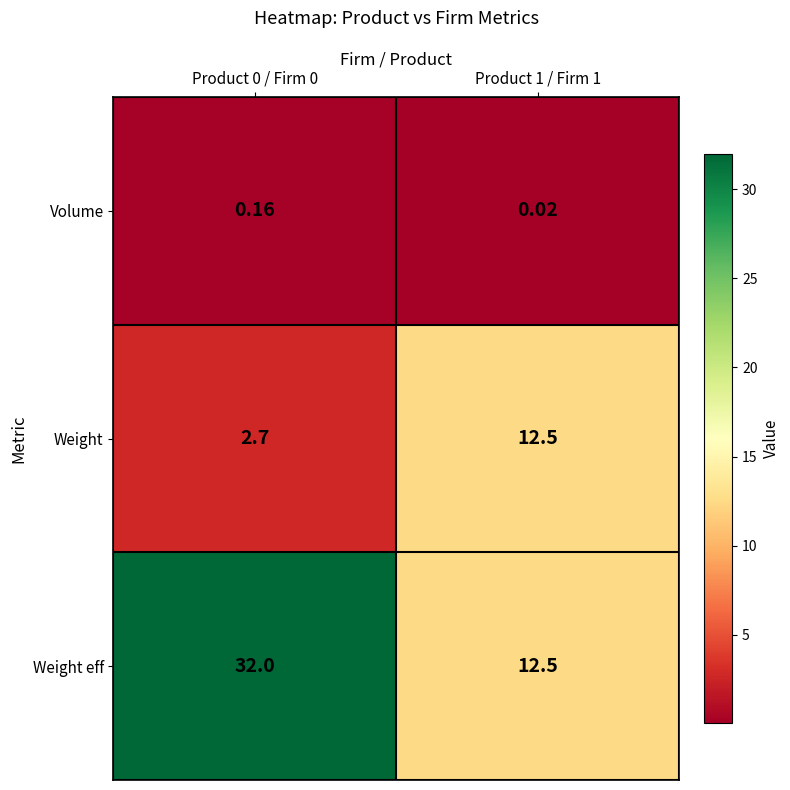

Is the value of Weight at Product 0 / Firm 0 greater than the value of Volume at Product 0 / Firm 0?

Yes